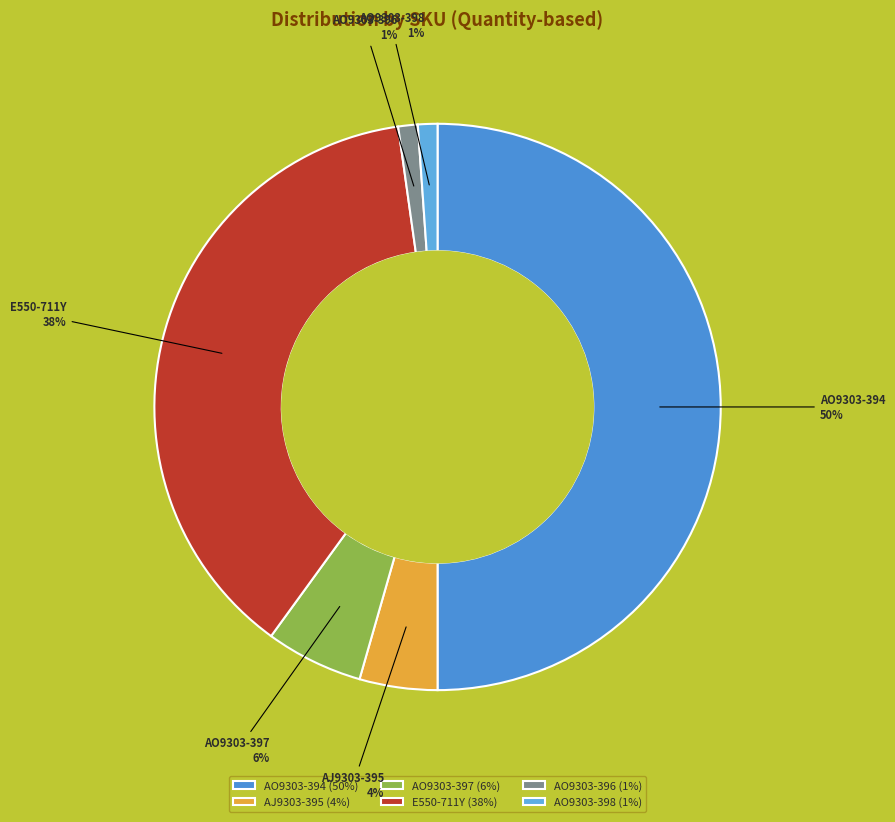

To the nearest percent, what percentage of the pie is AO9303-398?

1%